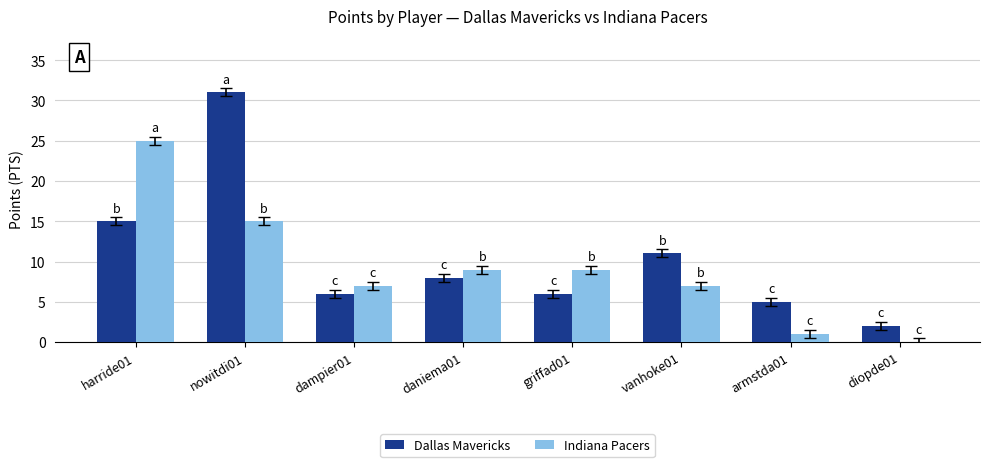

The Dallas Mavericks series shows 5 at daniema01. True or false?

False